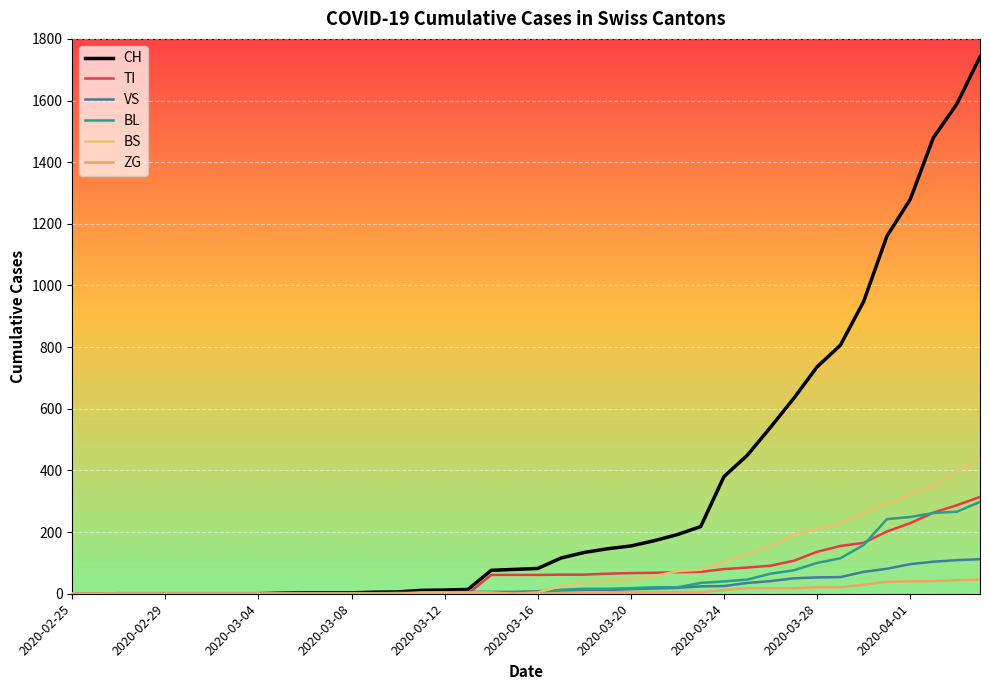

How many lines are shown in the chart?

6